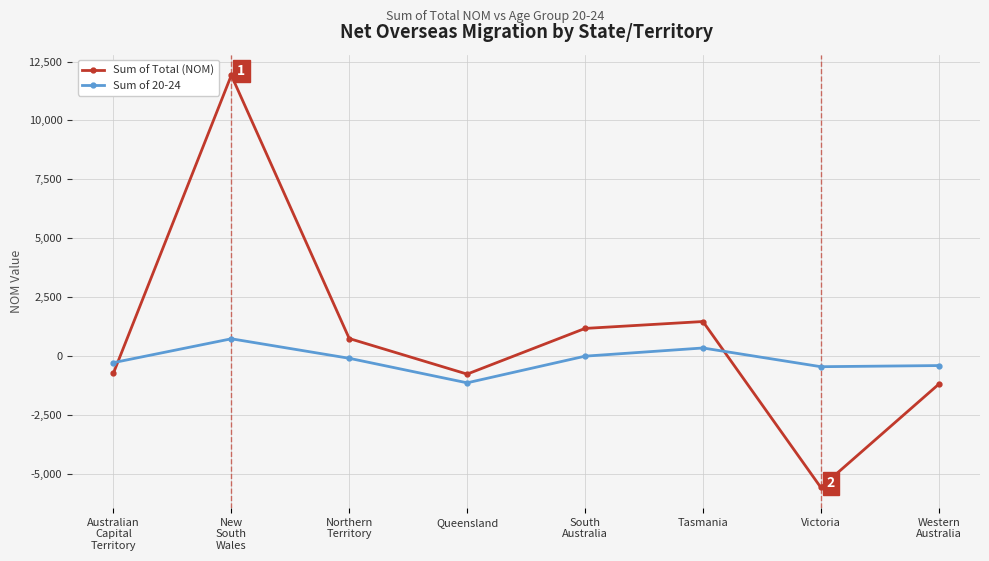

How many data points in Sum of Total (NOM) are less than 738?

4